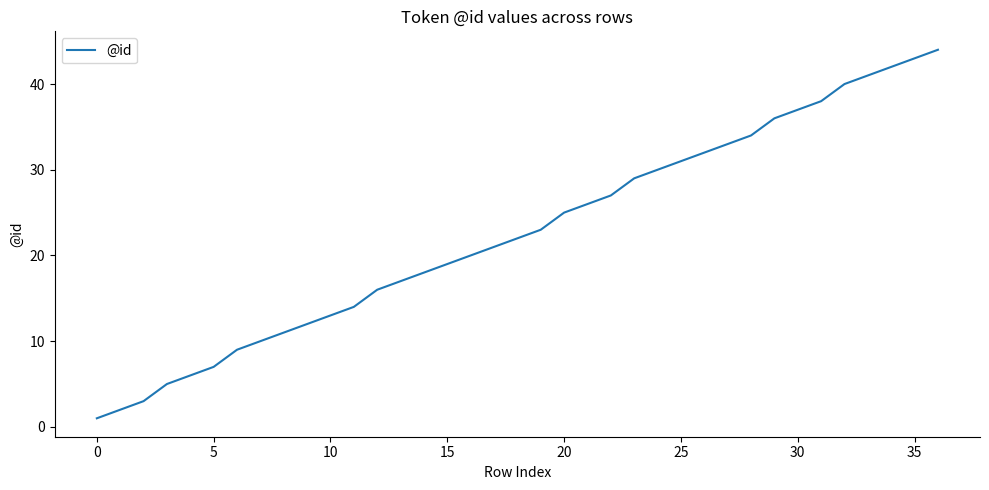

Count the number of data series in this chart.

1